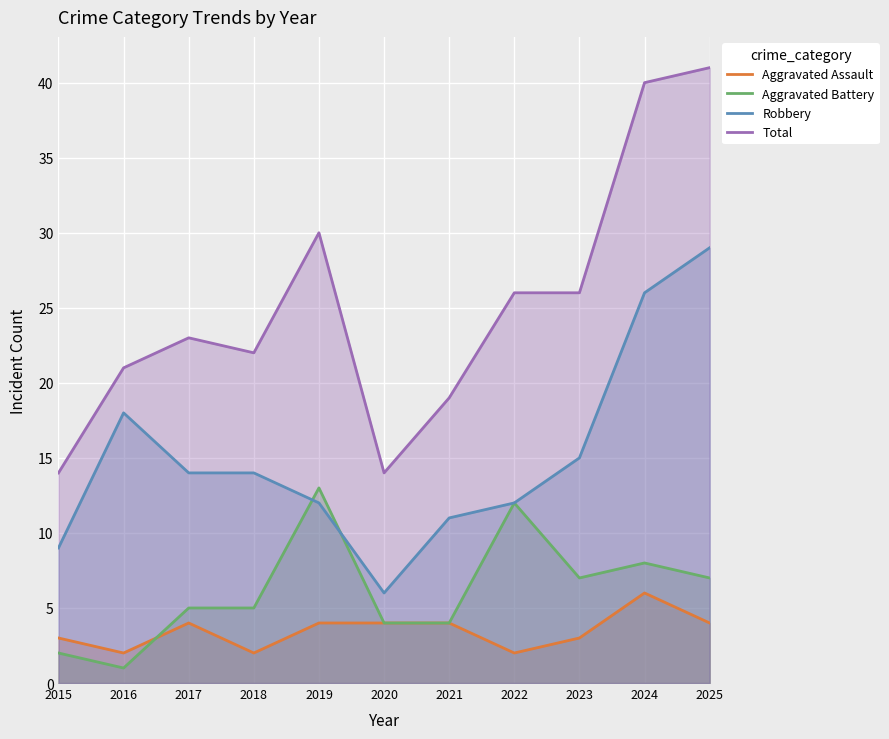

At which category is the sum across all series the highest?

2025